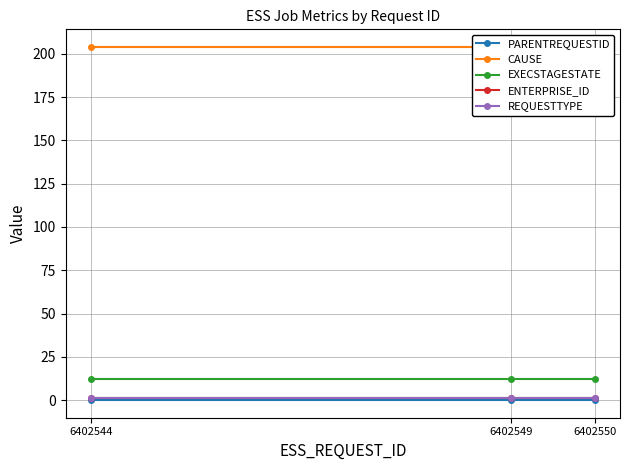

Which series changed the most between 6402549 and 6402550?

PARENTREQUESTID